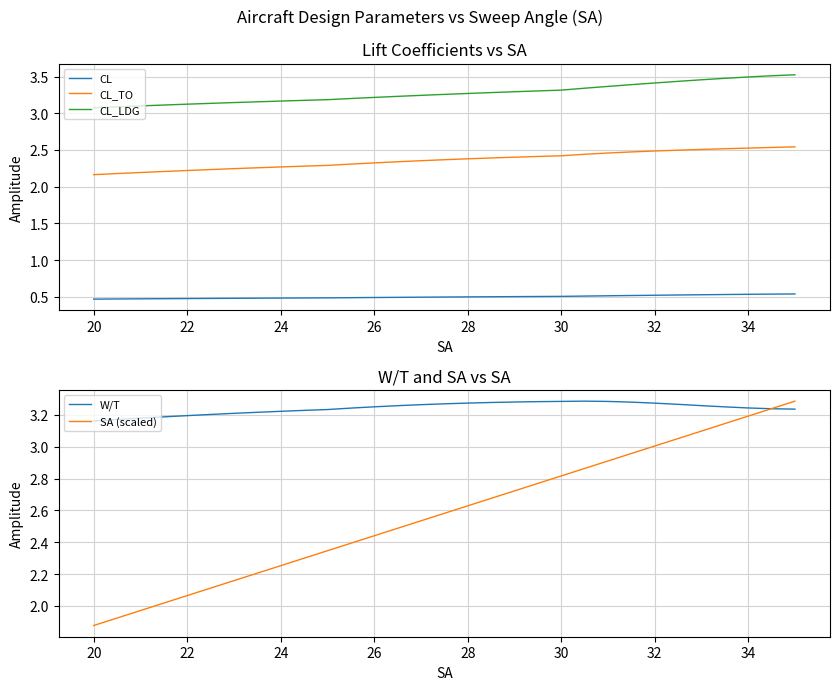

What is the total value across all series at 24?

11.0